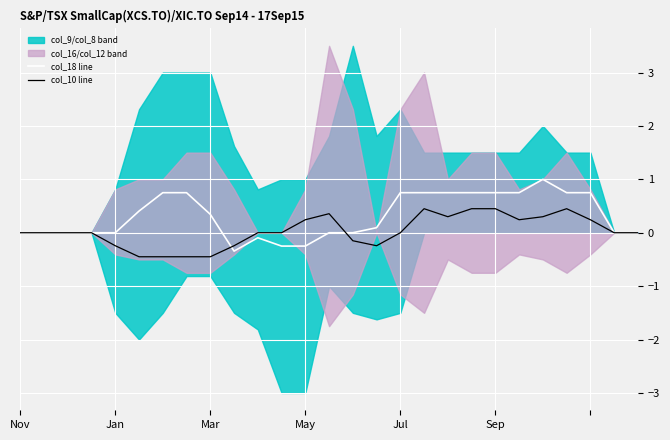

True or false: col_18 line has a value of 1.3 at Jul.

False